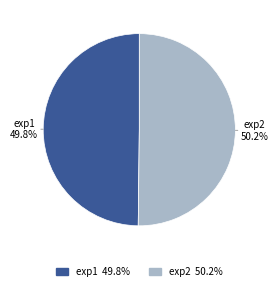

Does any single category account for the majority?

Yes